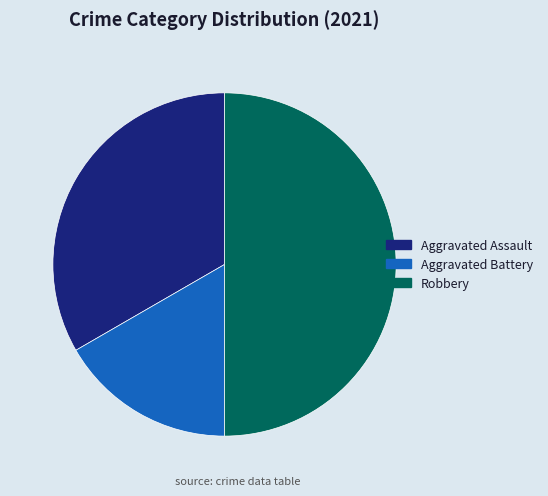

Approximately how many times larger is the value at Robbery compared to Aggravated Assault?

1.5